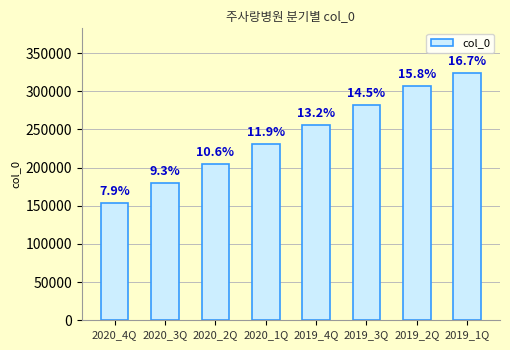

How many bars are there in total?

8